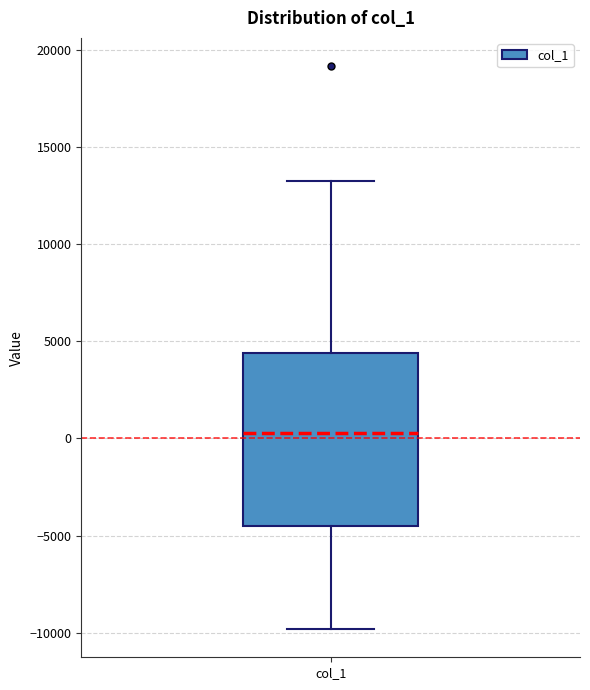

Where is the lower edge of the box for col_1 on the y-axis? The values are not printed on the chart, so give them approximately, as read against the axis.

-4500